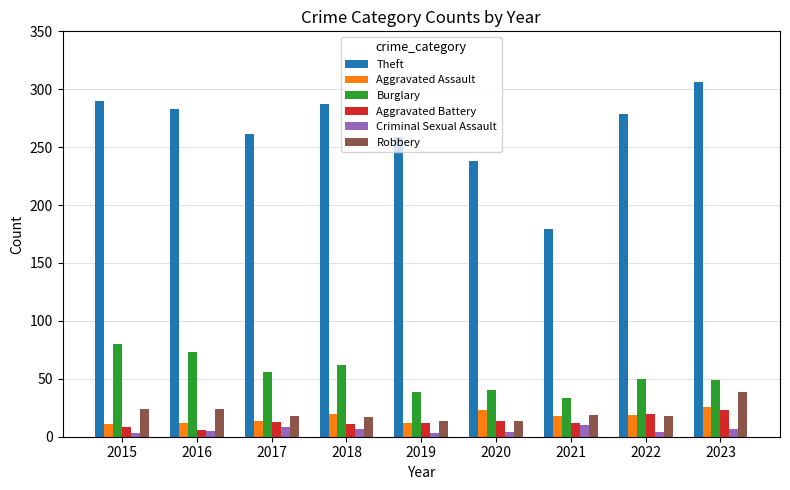

True or false: Robbery has a value of 24 at 2015.

True